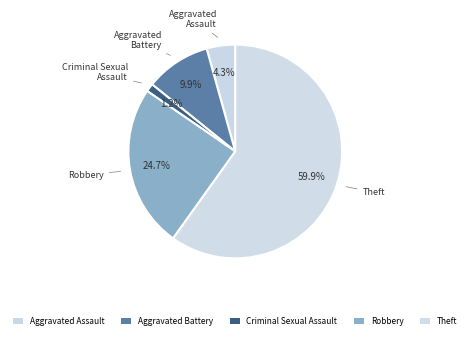

Count the number of slices in the pie.

5